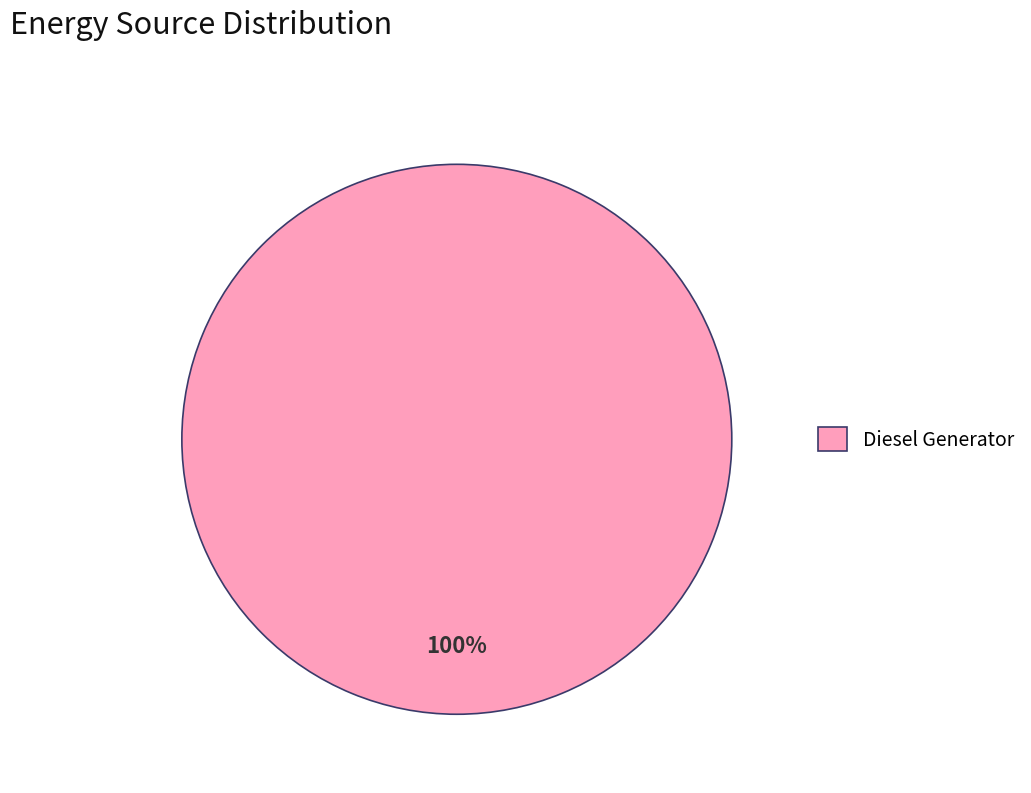

True or false: Diesel Generator accounts for 92% of the total.

False